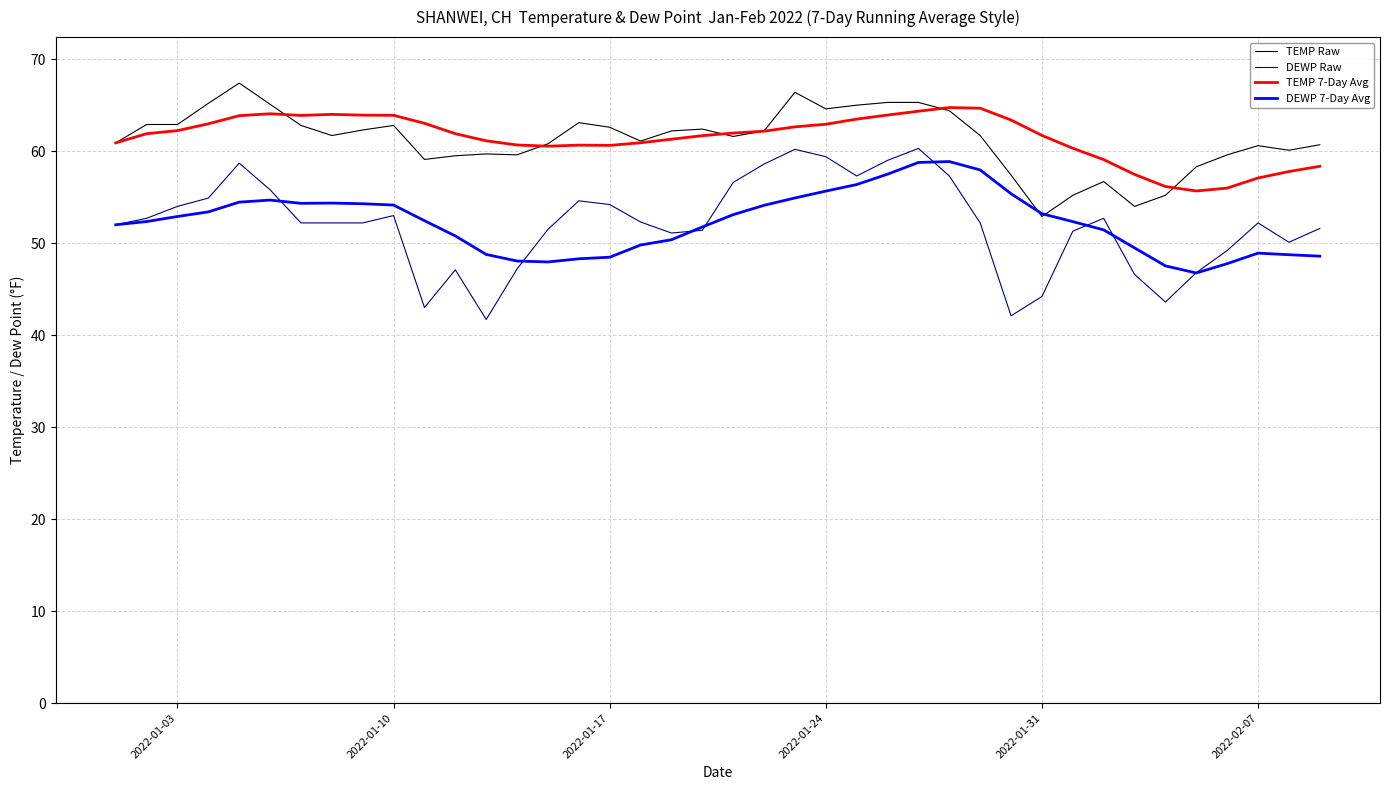

What is the greatest value displayed?

67.4